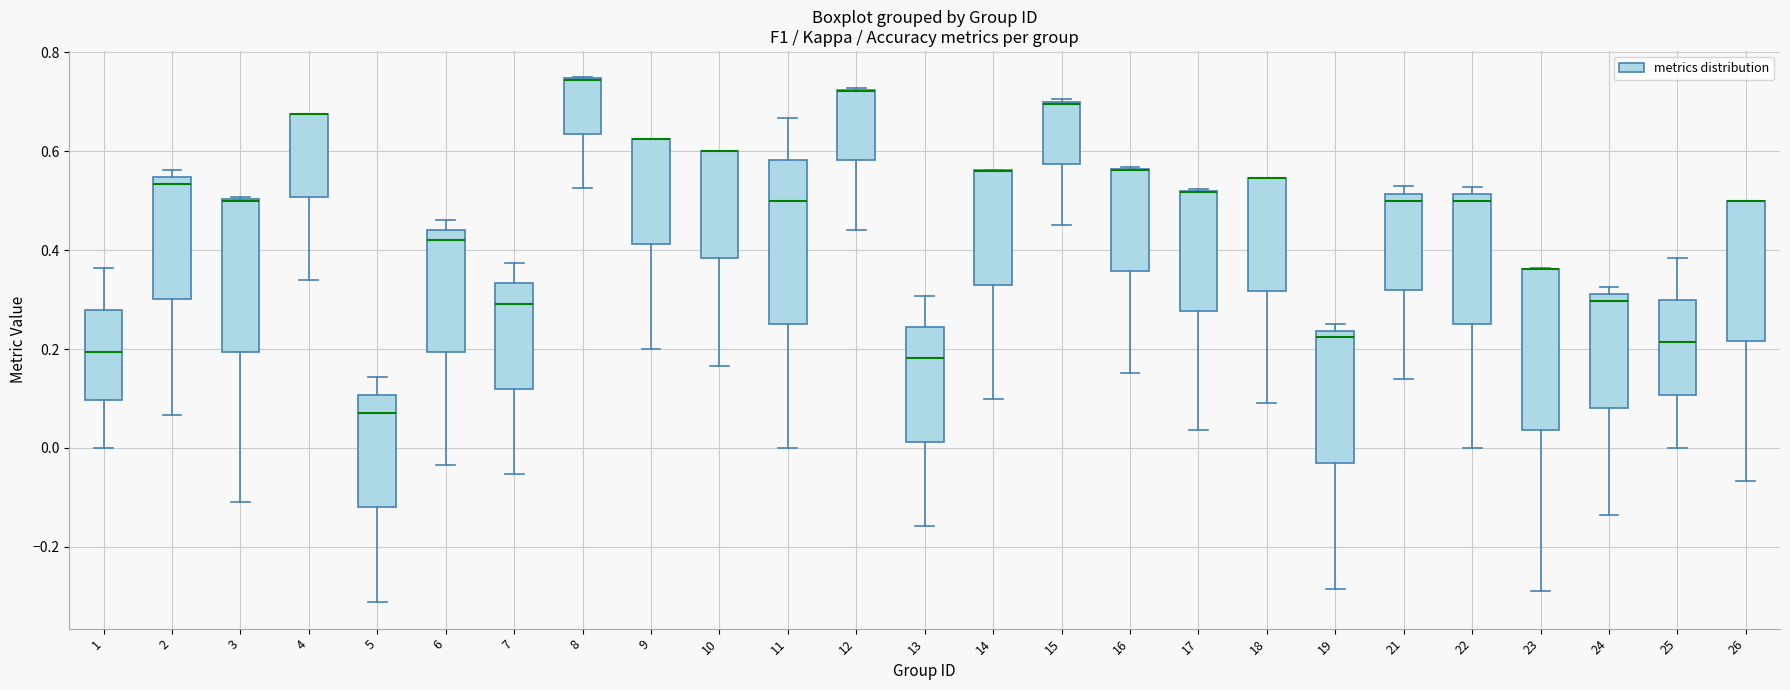

Where is the upper edge of the box at x = 2 on the y-axis? The values are not printed on the chart, so give them approximately, as read against the axis.

0.54